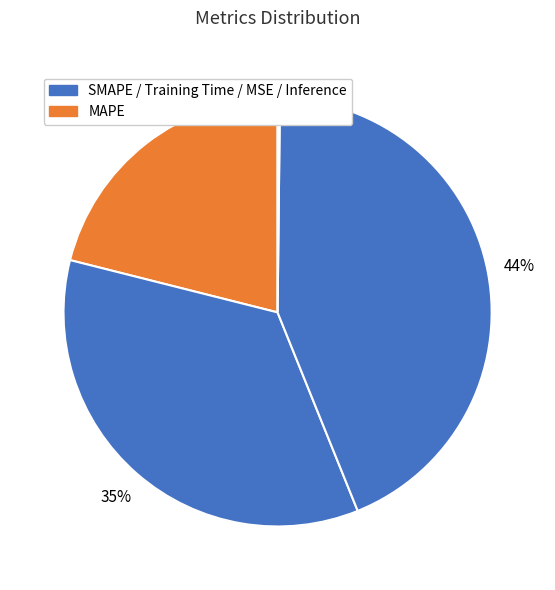

Count the number of slices in the pie.

5